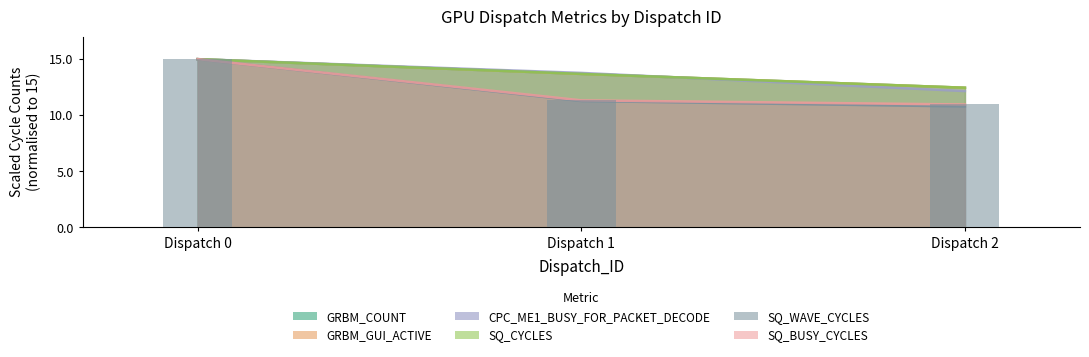

What is the total value across all series at Dispatch 2?

71.3